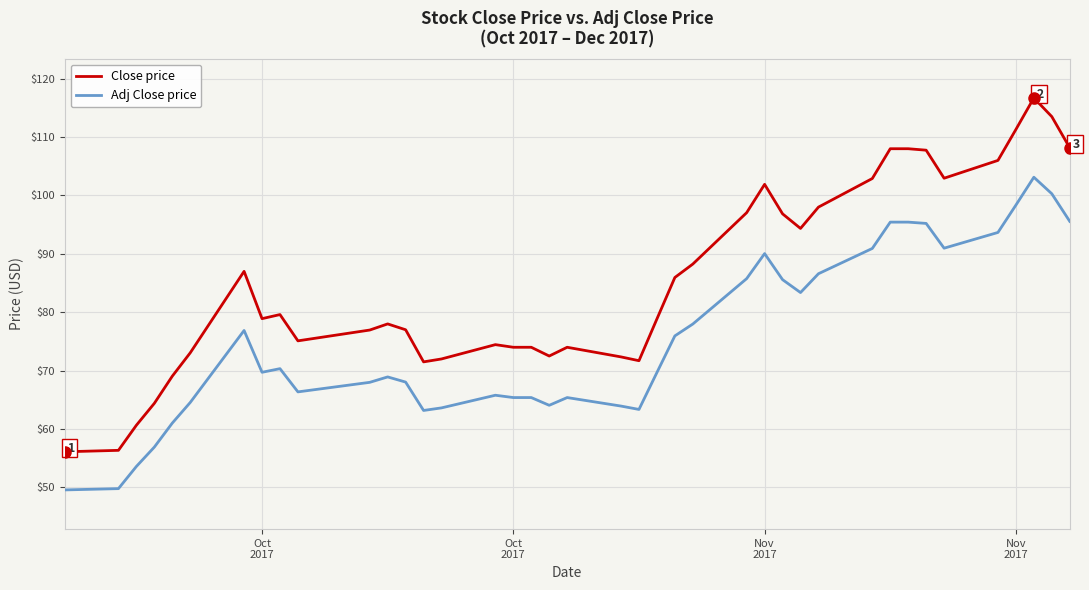

How many distinct data groups are displayed?

2